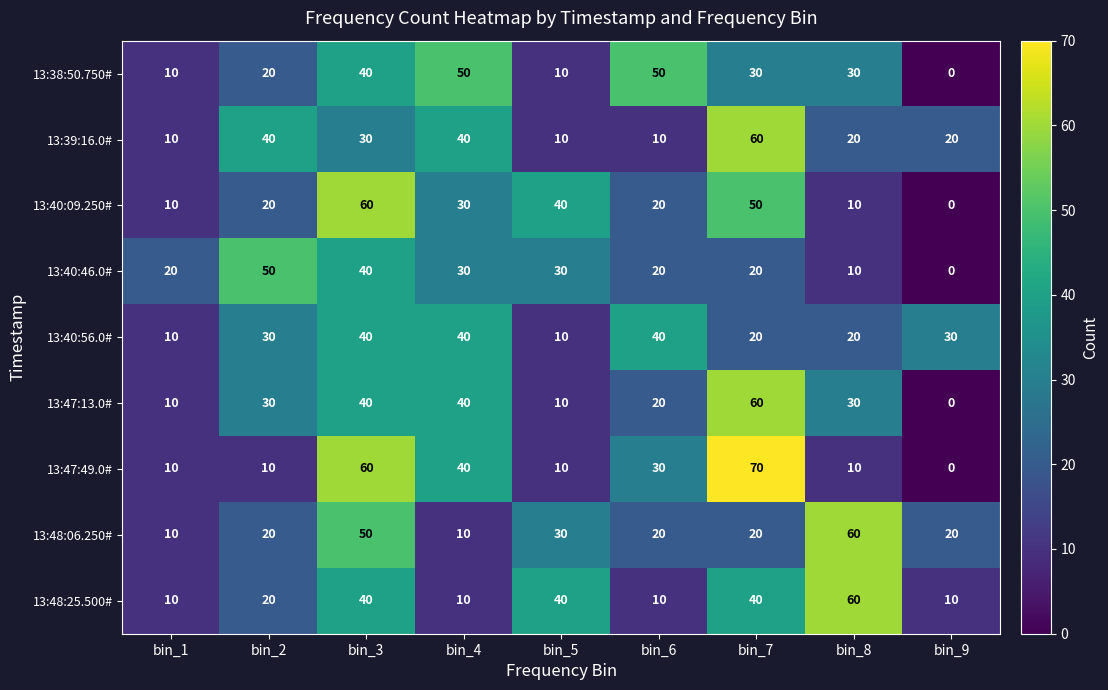

Which label corresponds to the largest value in the chart?

bin_7